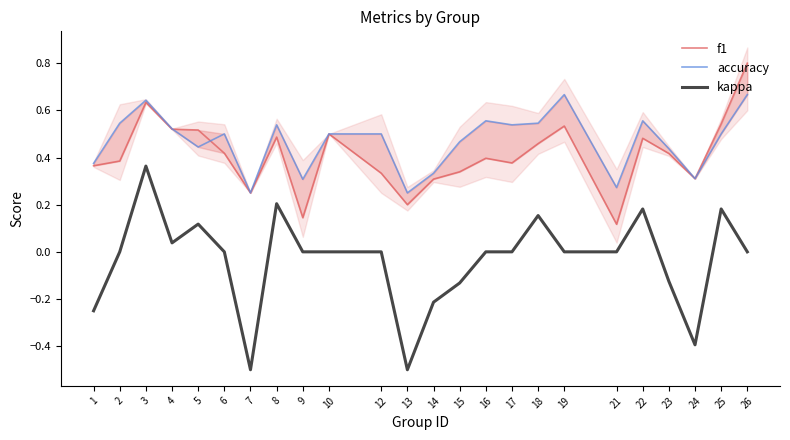

What is the sum of the accuracy values at 26 and 8?

1.2